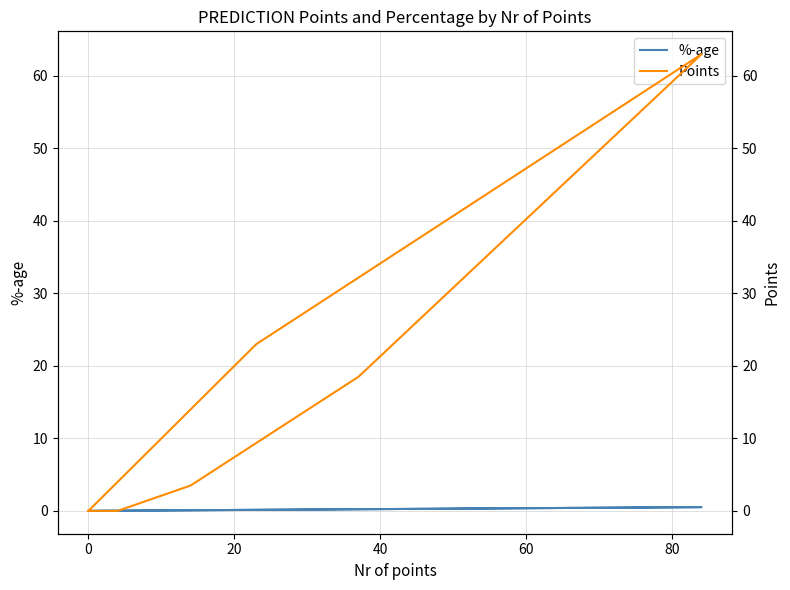

Rank the series by their average value, from highest to lowest.

Points, %-age